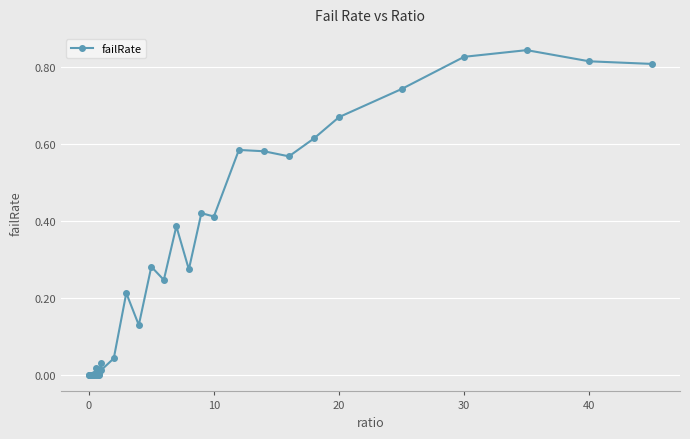

True or false: there are more than 2 points higher than both neighbors.

True